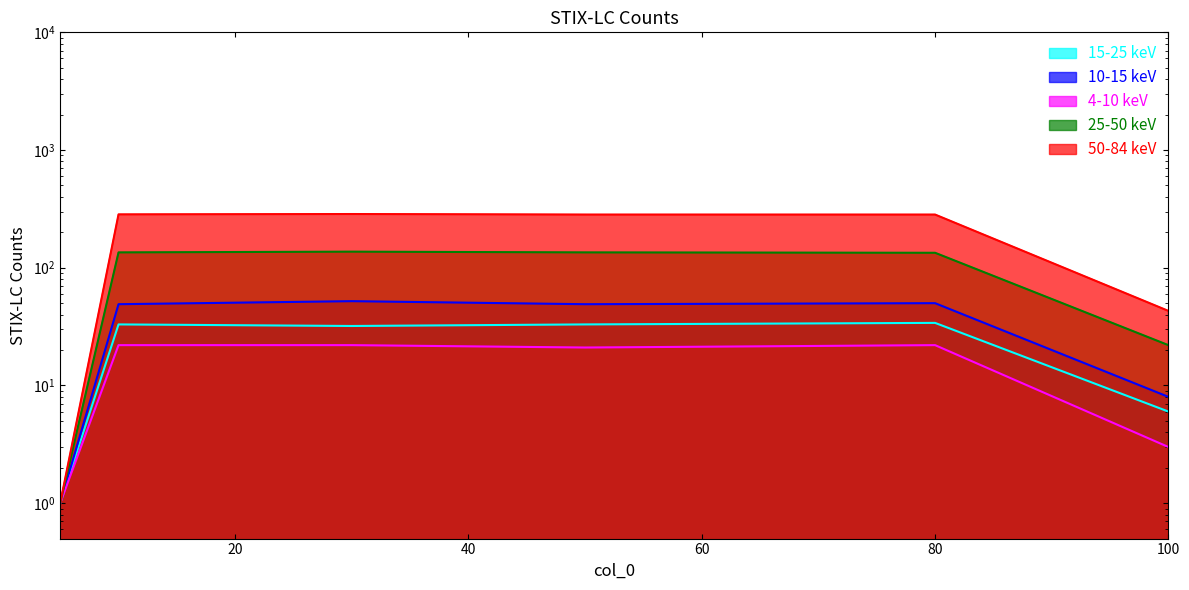

Where is the first local maximum for col_3?

80